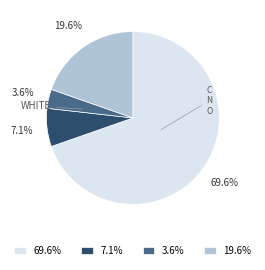

Is there any slice that represents more than half of the pie?

Yes